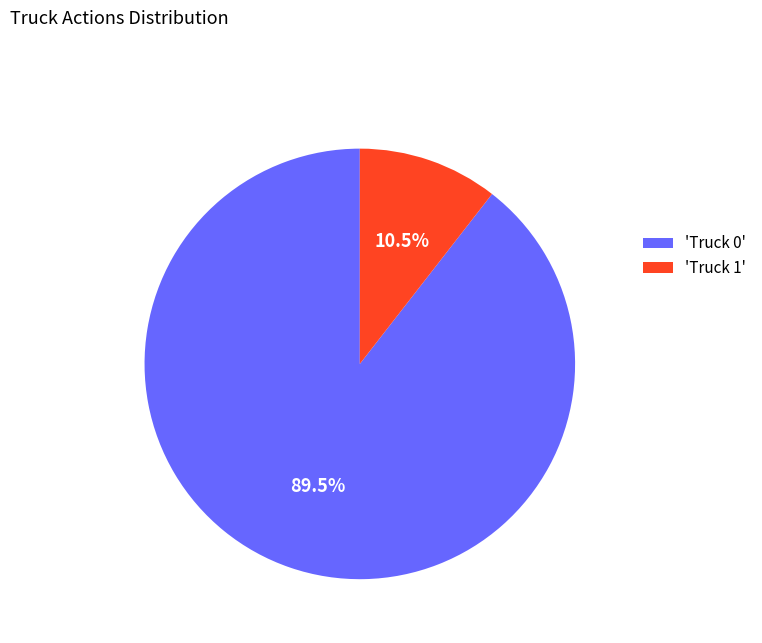

Rank the categories by value from lowest to highest.

'Truck 1', 'Truck 0'